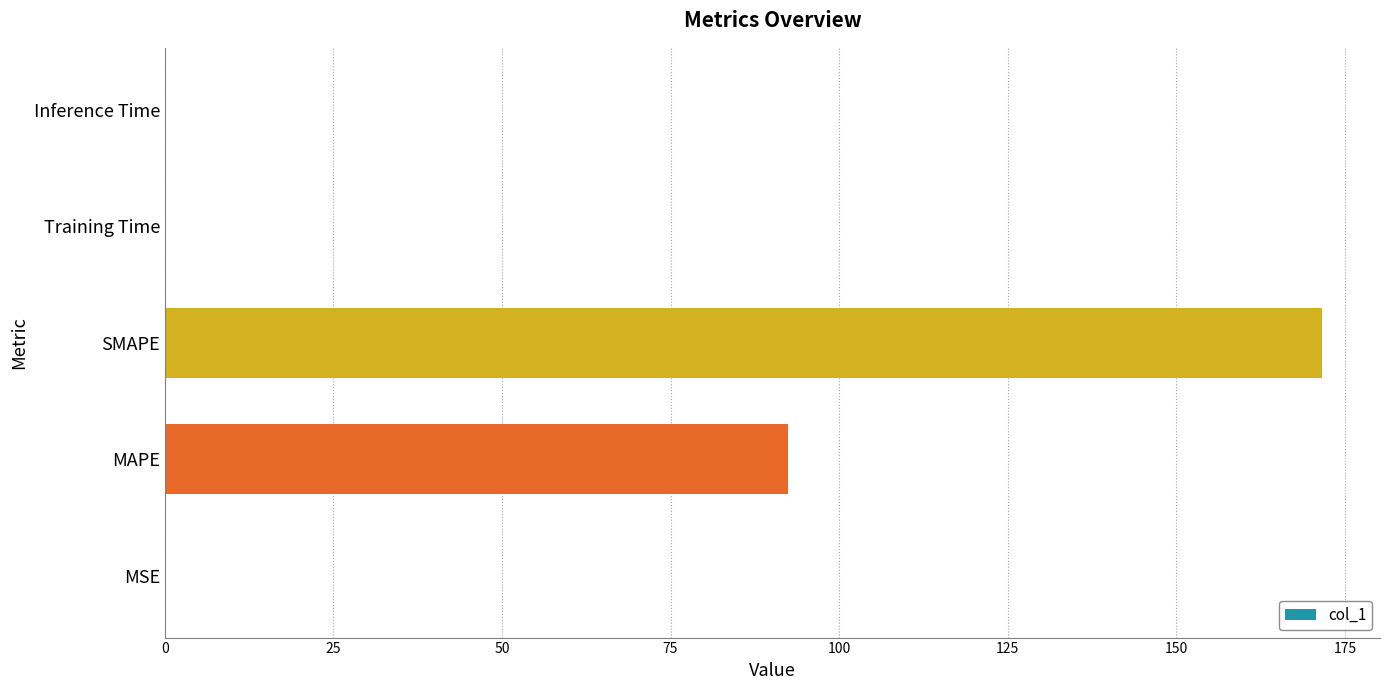

The value at Inference Time is 0.0. True or false?

True